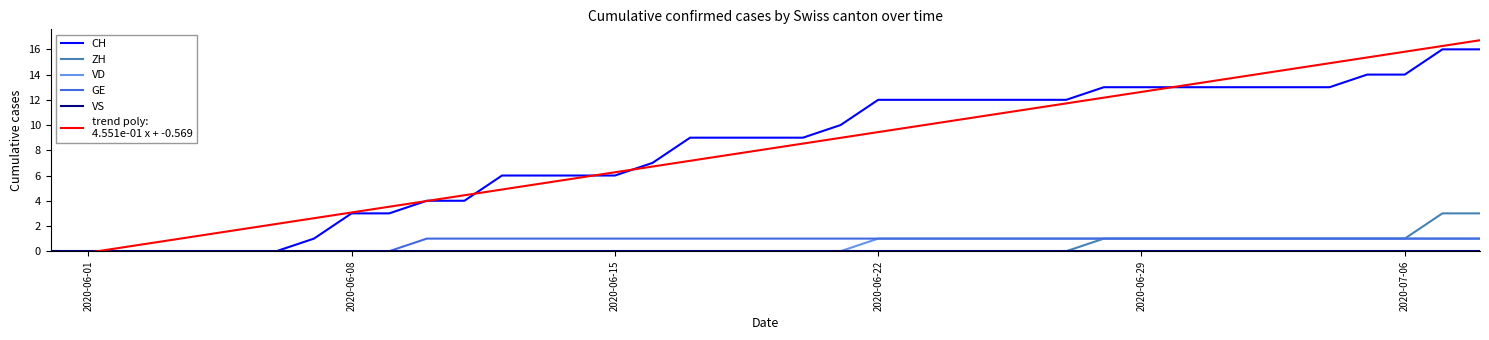

True or false: ZH and VS cross at least once.

False